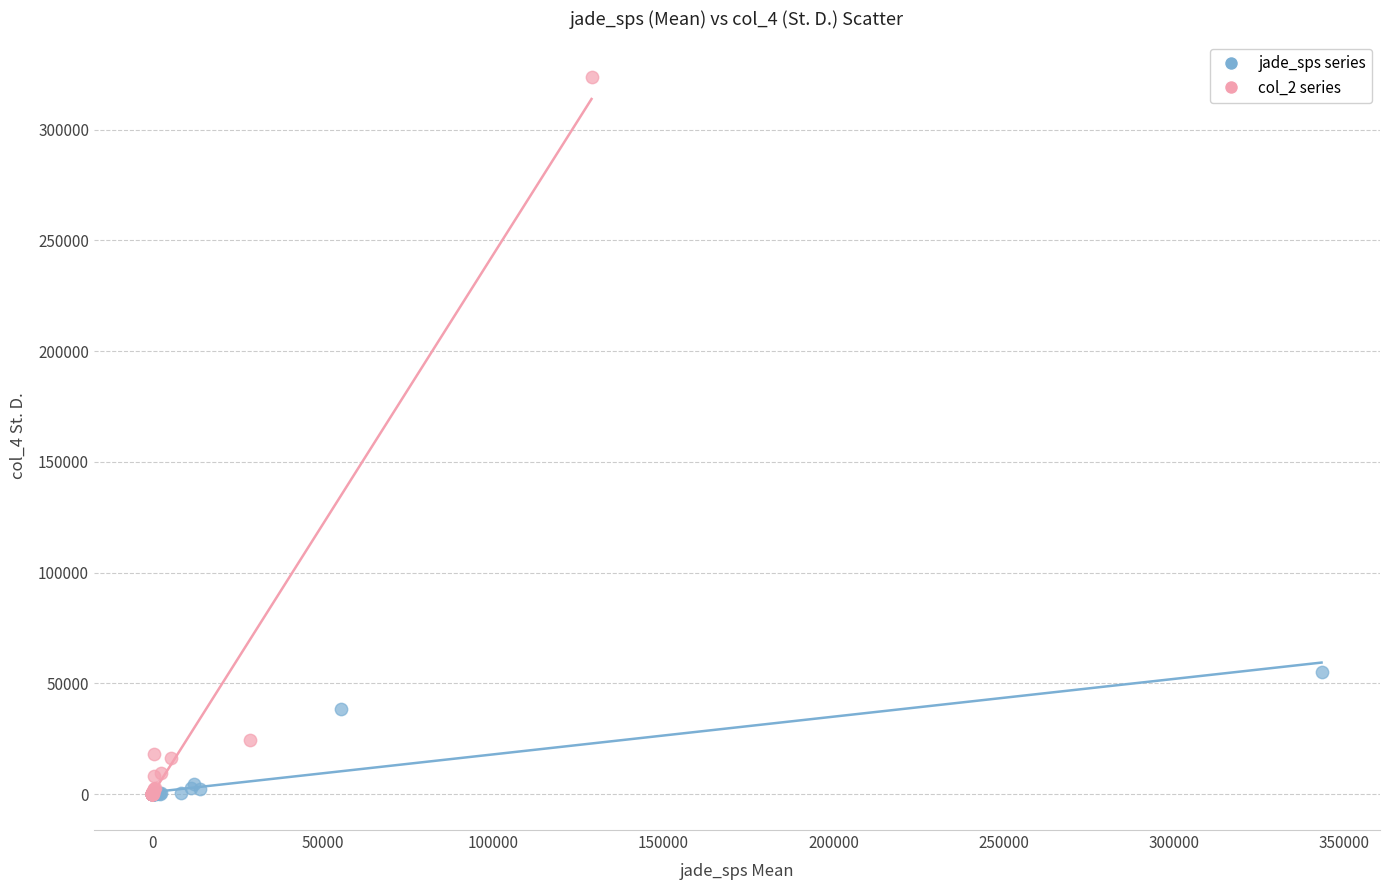

Which series has the widest spread of Y values?

col_2 series